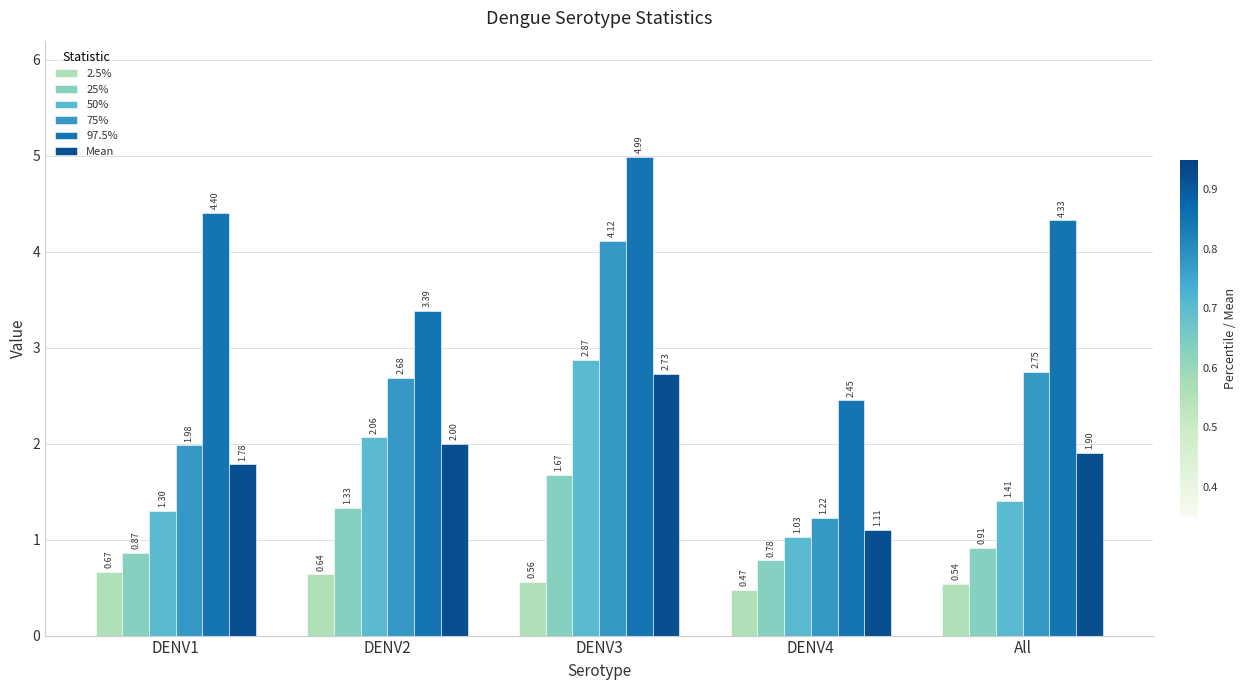

Rank the categories by 2.5% value from lowest to highest.

DENV4, All, DENV3, DENV2, DENV1